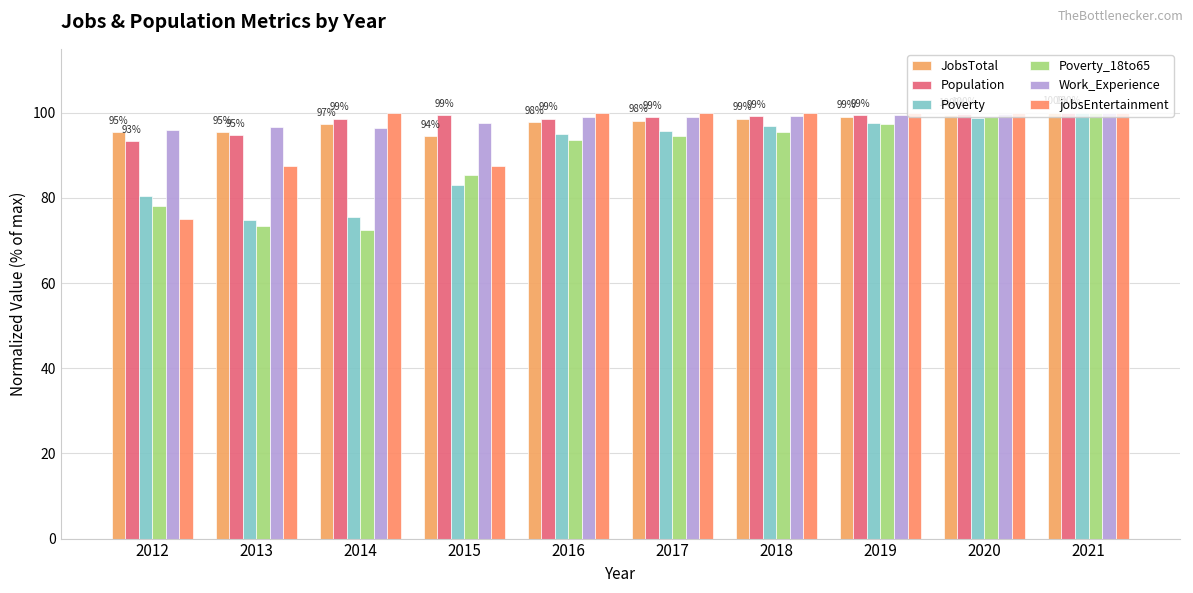

What is the sum of the JobsTotal values at 2018 and 2019?

197.7